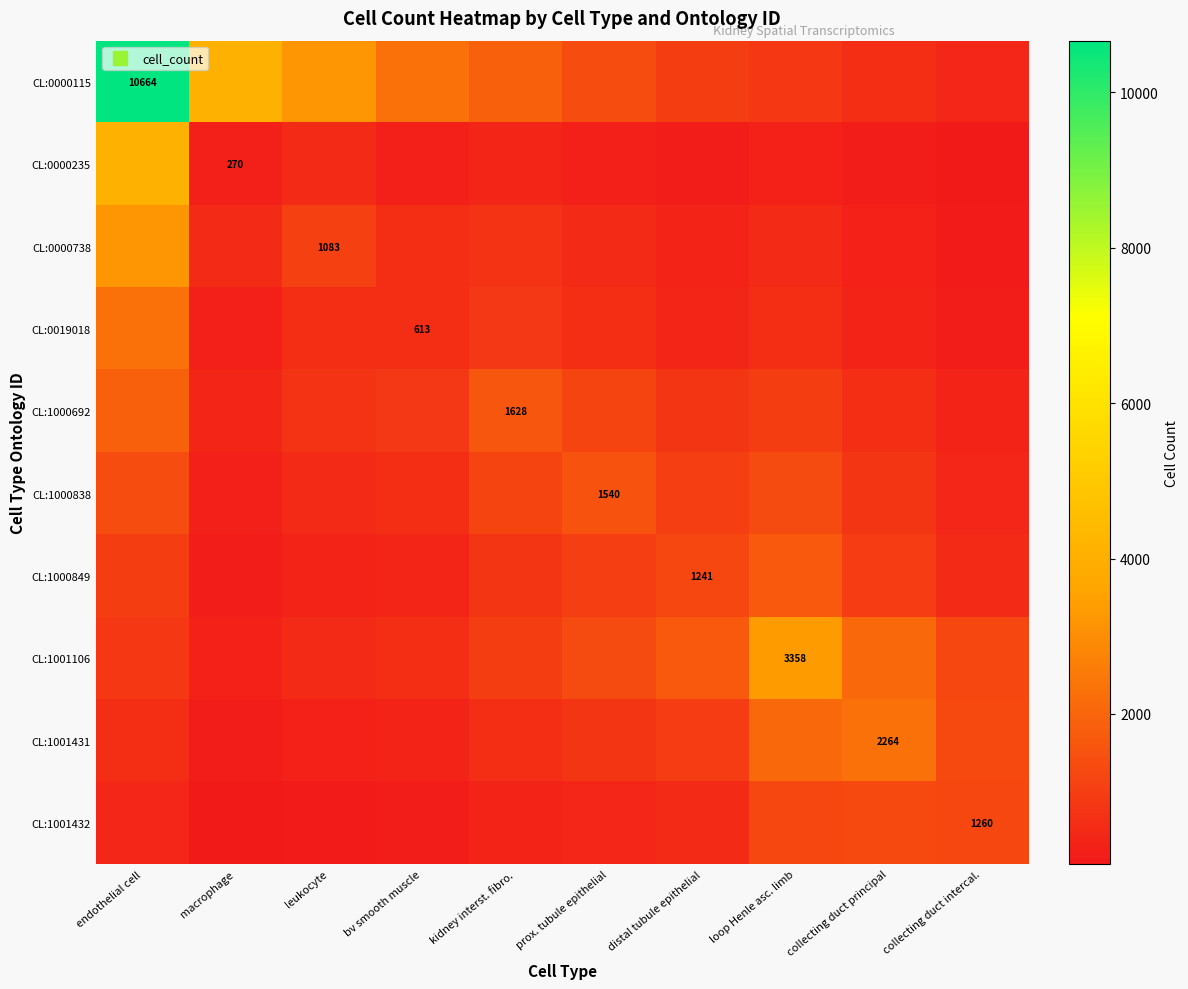

What is the total value across all series at kidney interst. fibro.?

9321.6